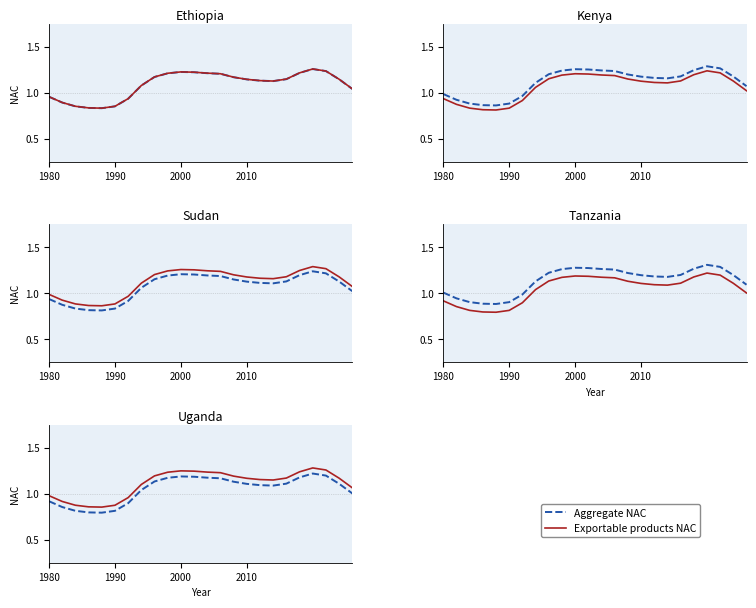

What is the difference between the maximum and second lowest values in the Aggregate NAC series?

0.4